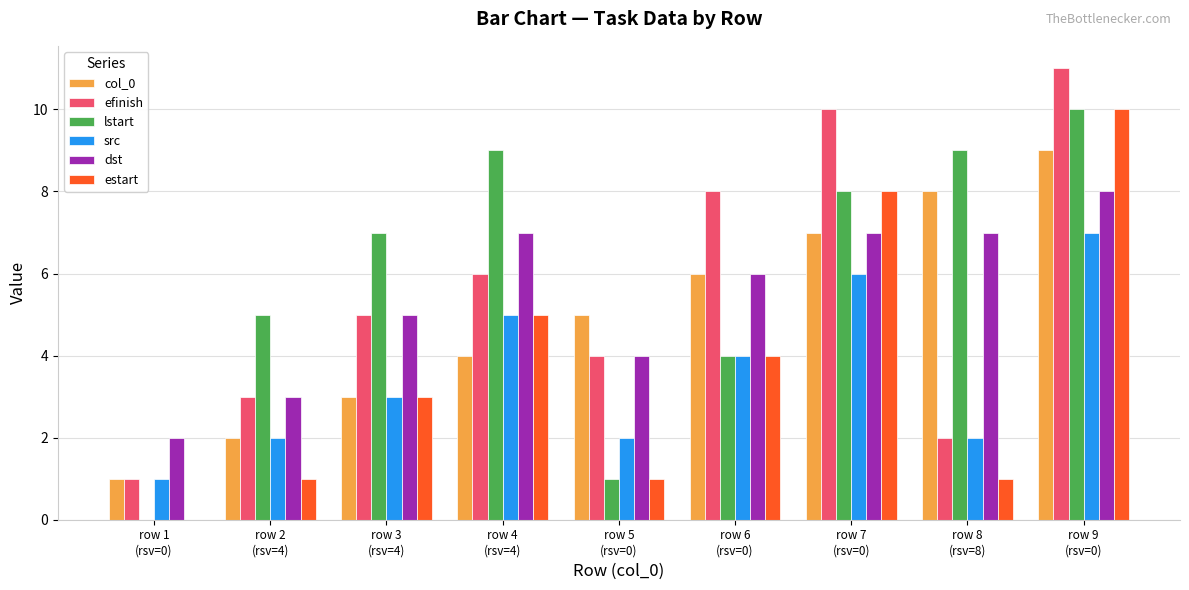

Are the bars grouped side by side (vs. stacked)?

Yes